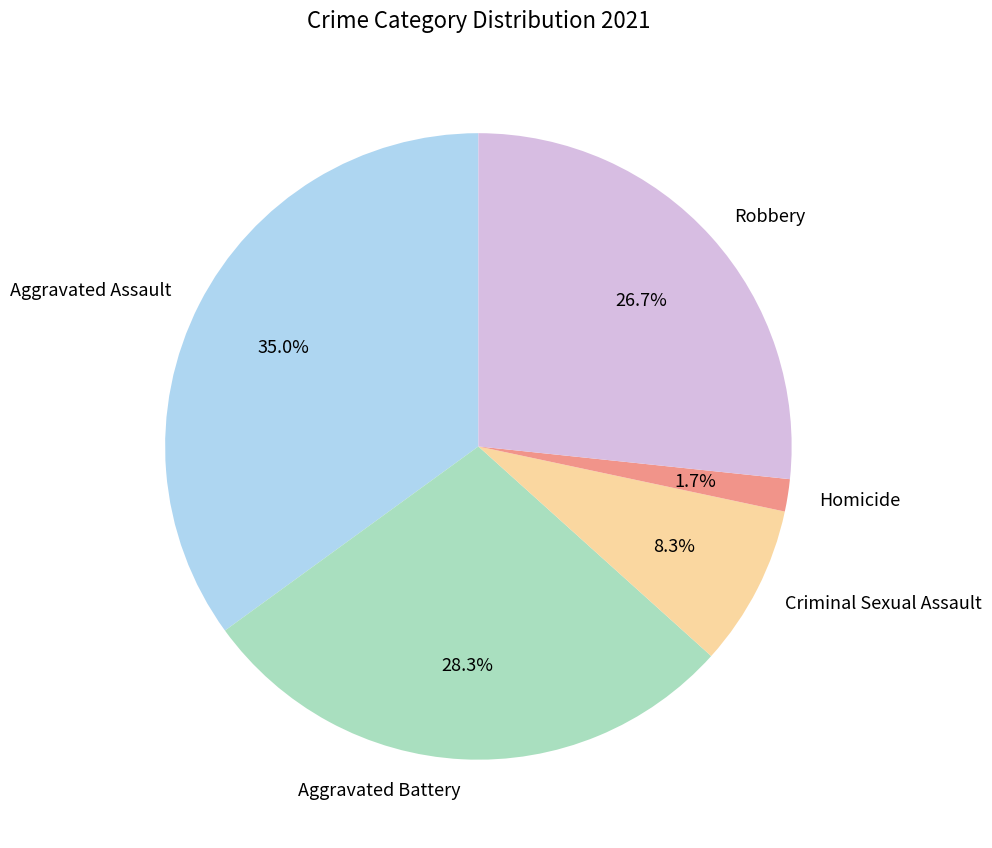

Count the number of slices in the pie.

5